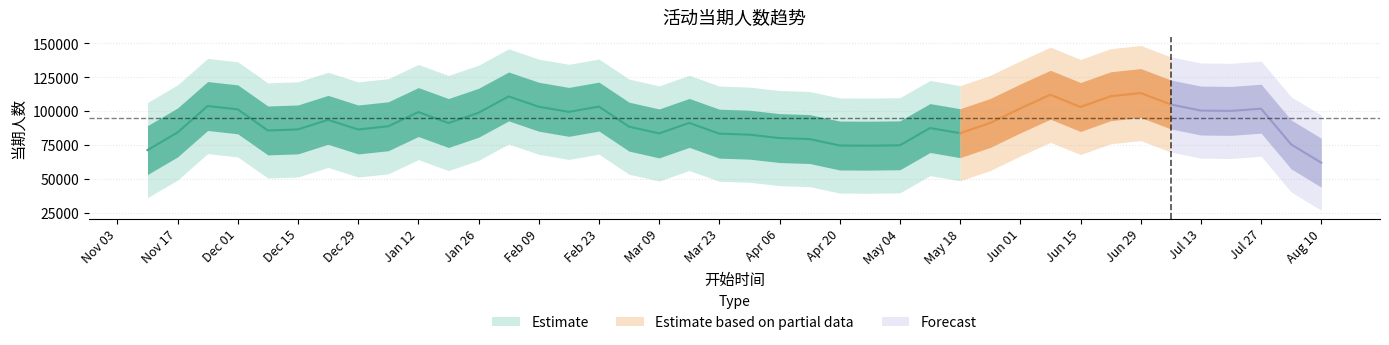

Which category has the highest value across all series?

2021-06-22